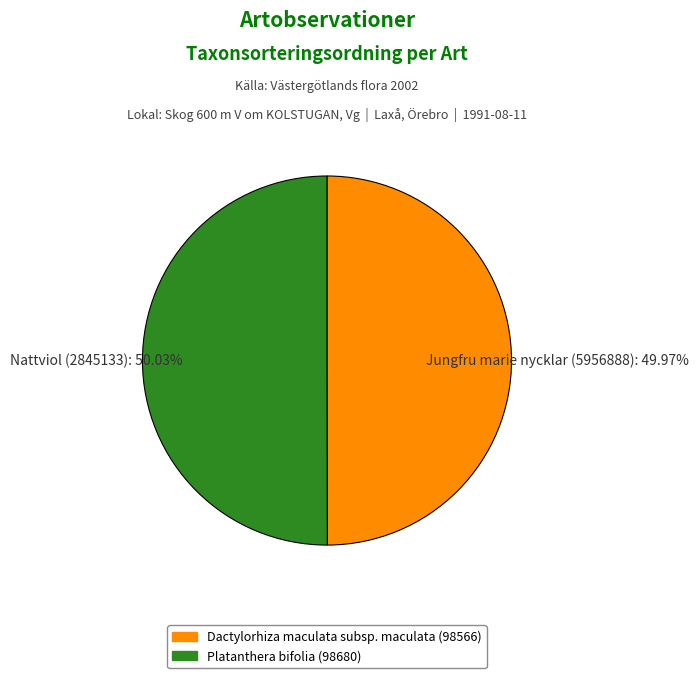

Does any single category account for the majority?

Yes